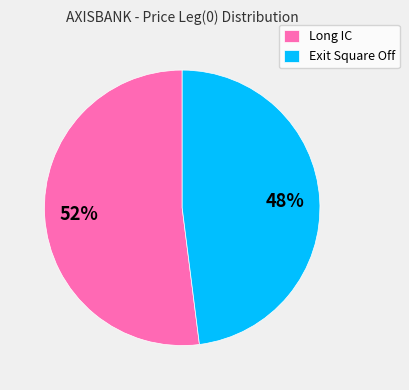

To the nearest percent, what is the combined percentage of Long IC and Exit Square Off?

100%